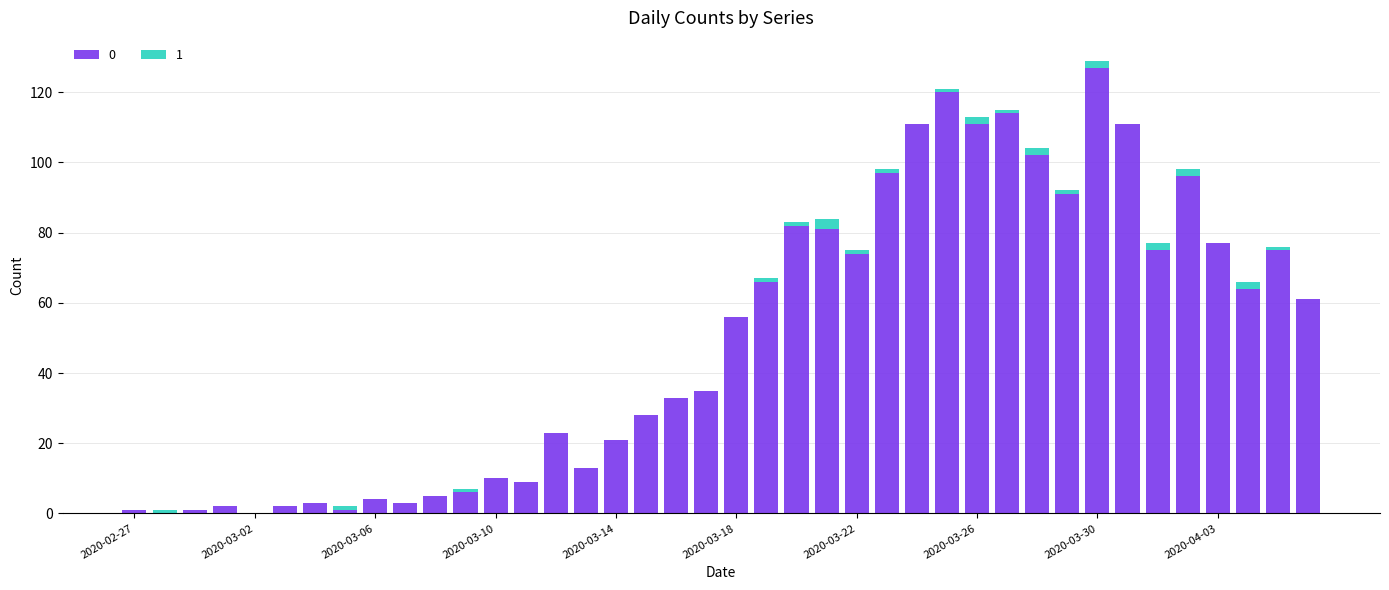

List the series in order of their peak value, highest first.

0, 1